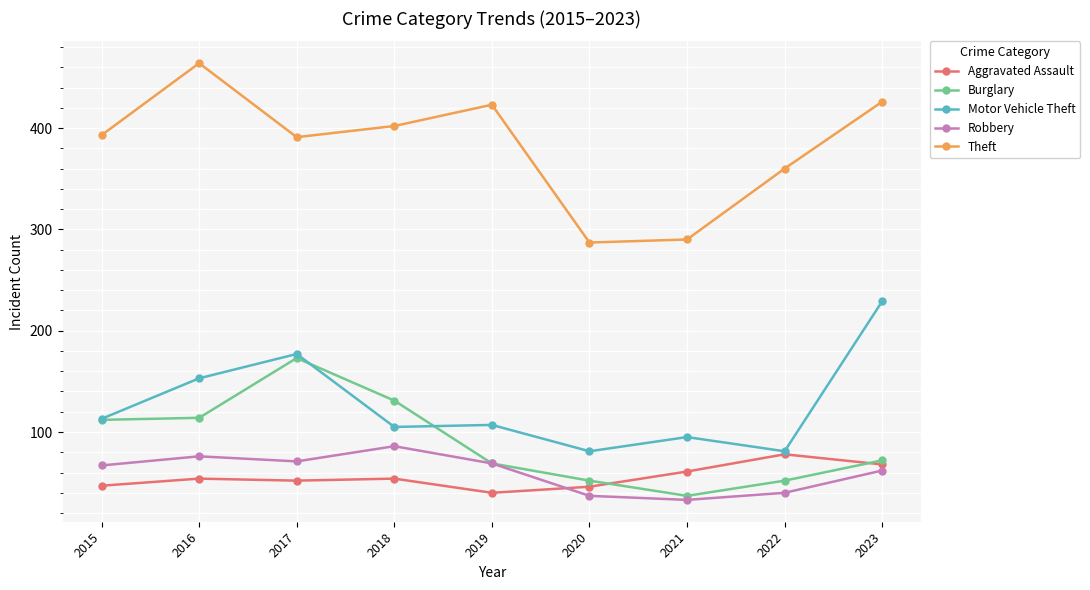

What is the sum of all Aggravated Assault values?

500